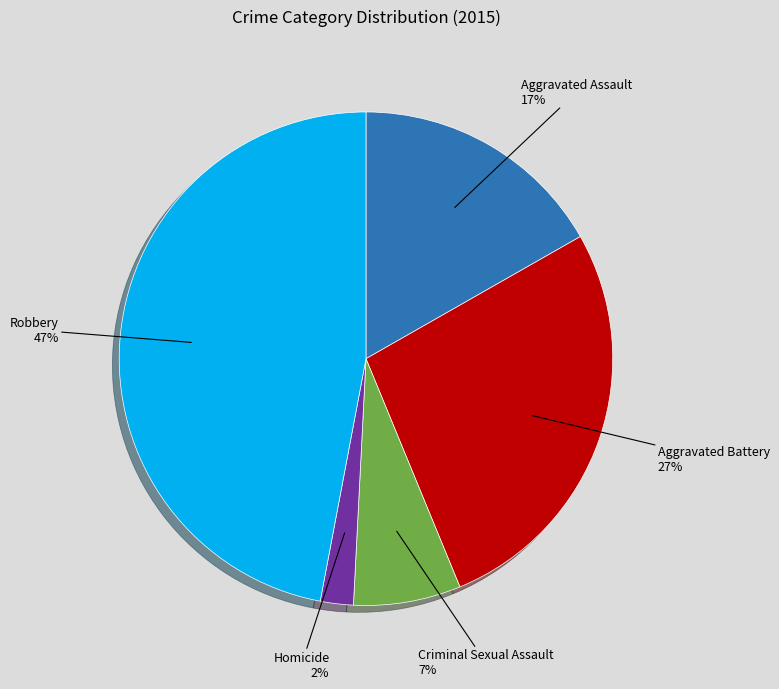

Which slice is the smallest?

Homicide